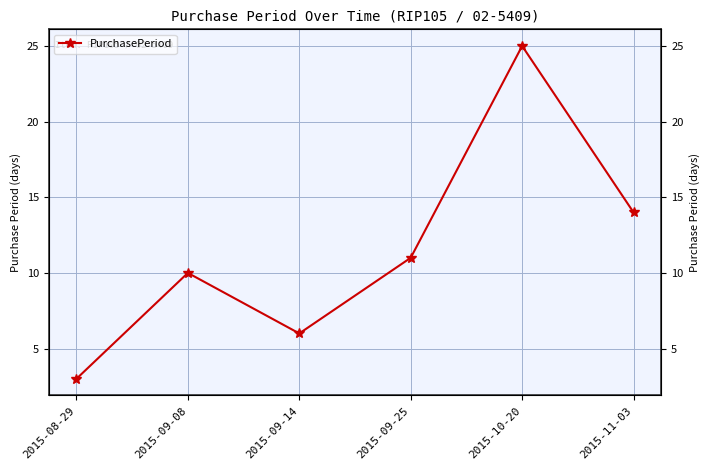

Rank the categories by value from highest to lowest.

2015-10-20, 2015-11-03, 2015-09-25, 2015-09-08, 2015-09-14, 2015-08-29